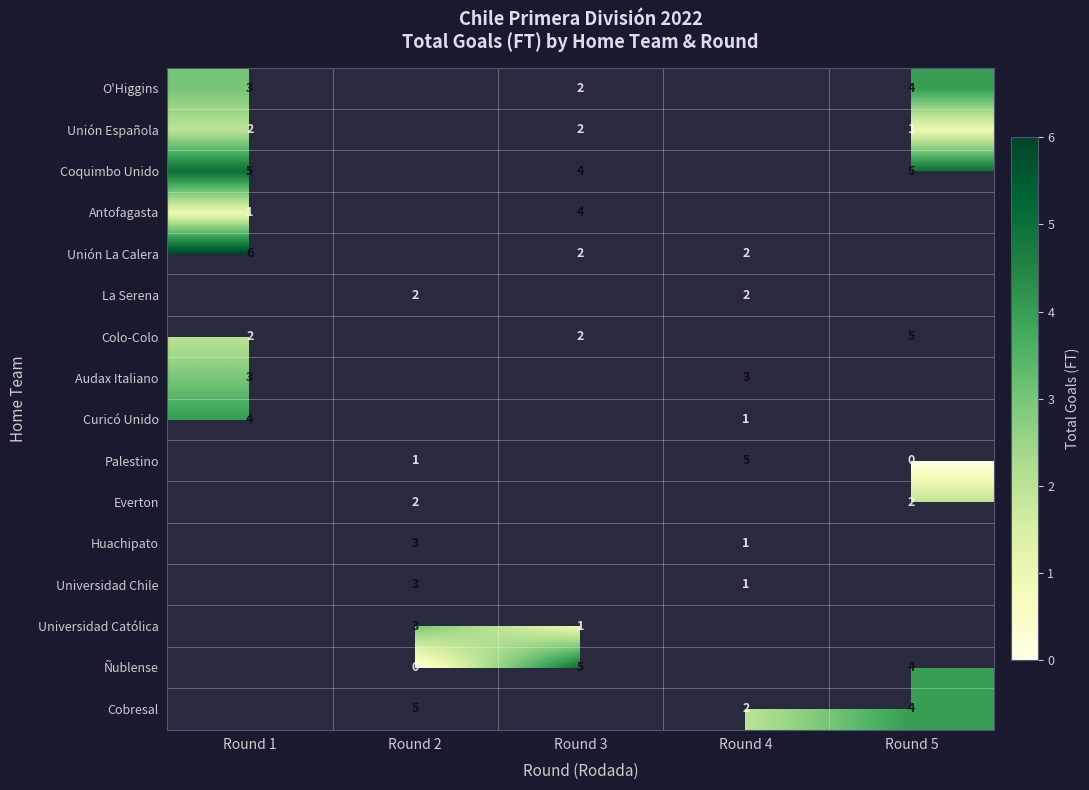

The Unión Española series shows 3.3 at Round 3. True or false?

False